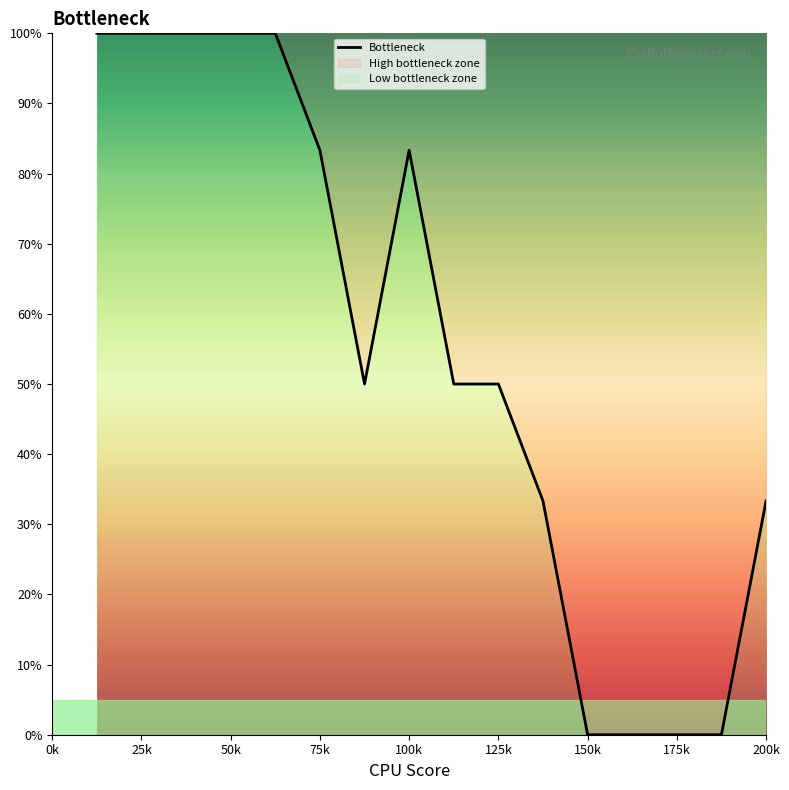

The value at 75k is 128.9. True or false?

False